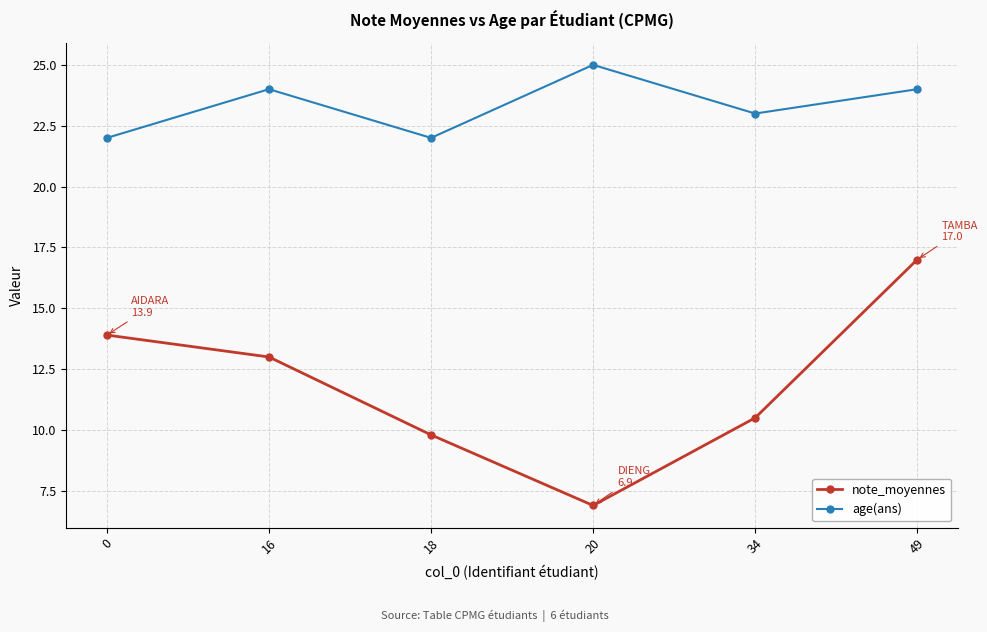

What is the total value across all series at 16?

37.0